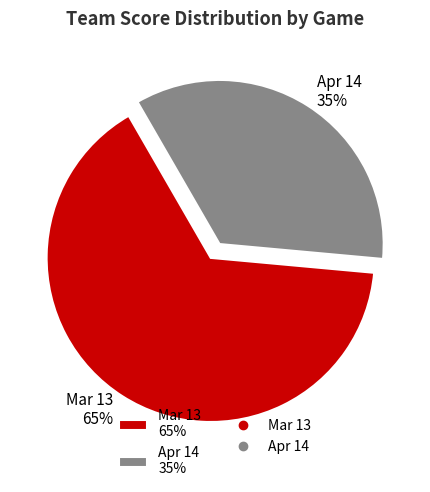

What is the largest slice in the pie chart?

Mar 13